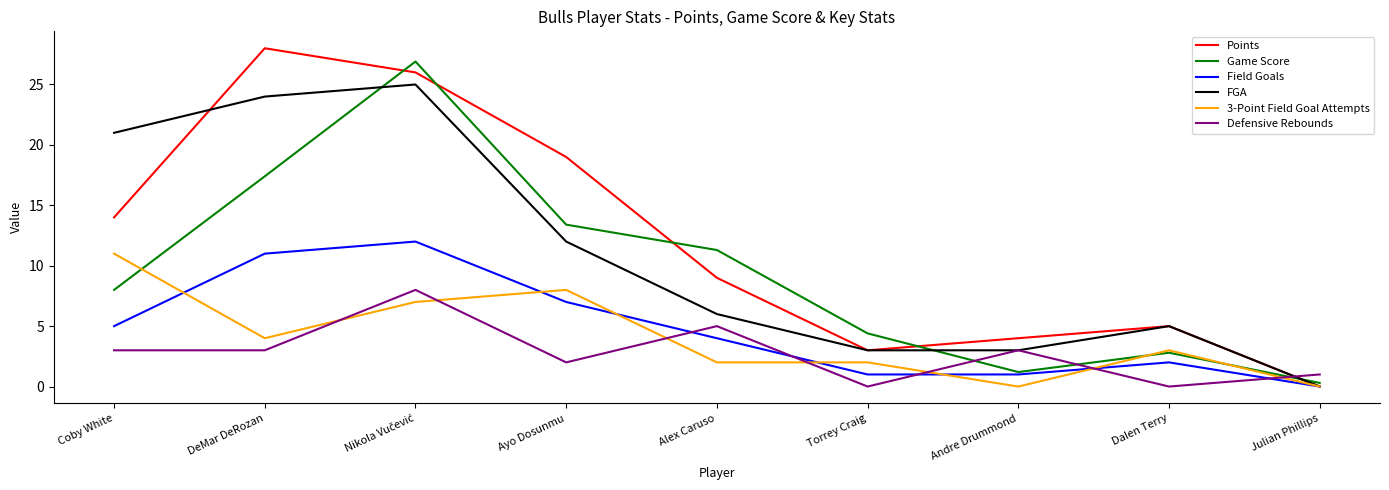

Rank the series at DeMar DeRozan from highest to lowest value.

Points, FGA, Game Score, Field Goals, 3-Point Field Goal Attempts, Defensive Rebounds